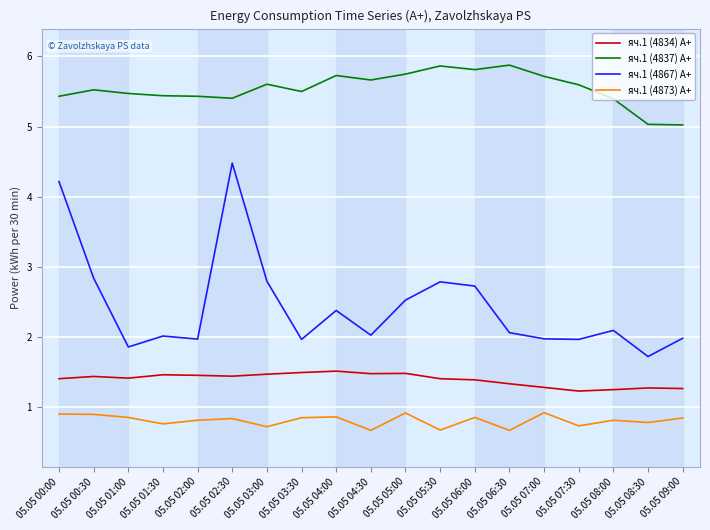

How many categories are shown in the chart?

19